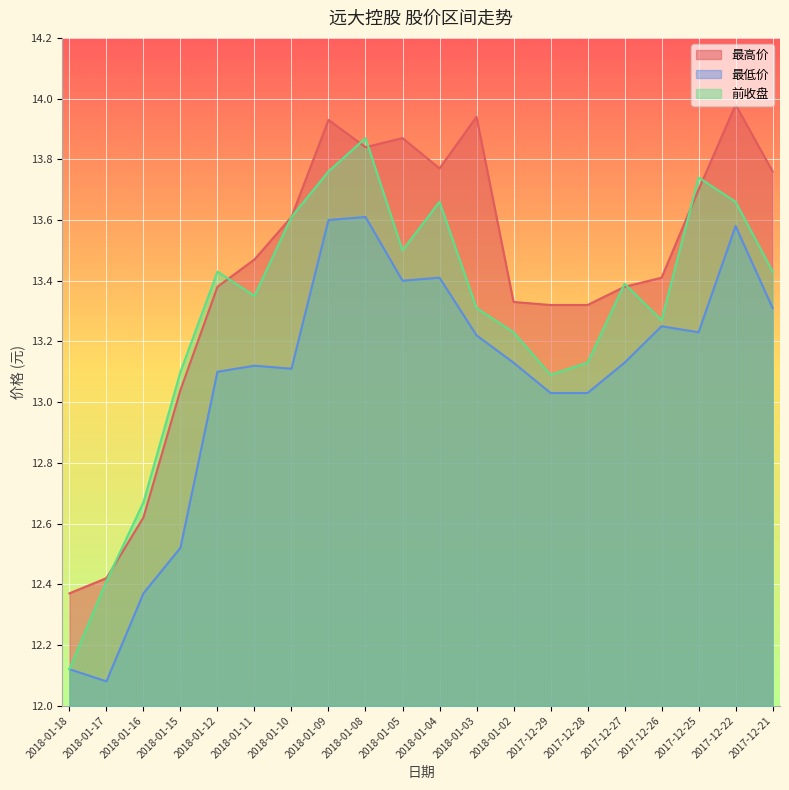

What is the maximum value for 最低价?

13.6